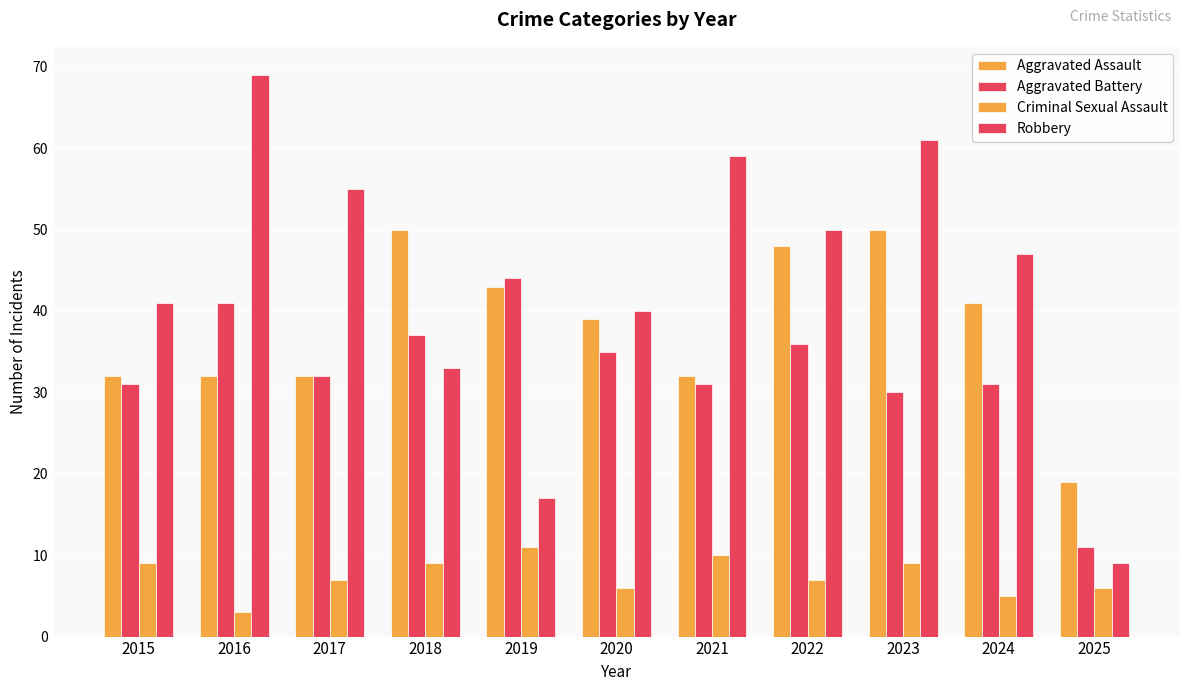

How many values in the Aggravated Battery series are below 32?

5